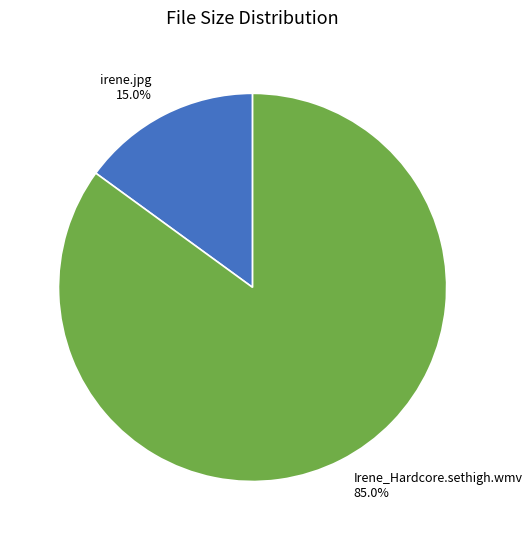

Combined, what portion of the pie is irene.jpg and Irene_Hardcore.sethigh.wmv?

100.0%